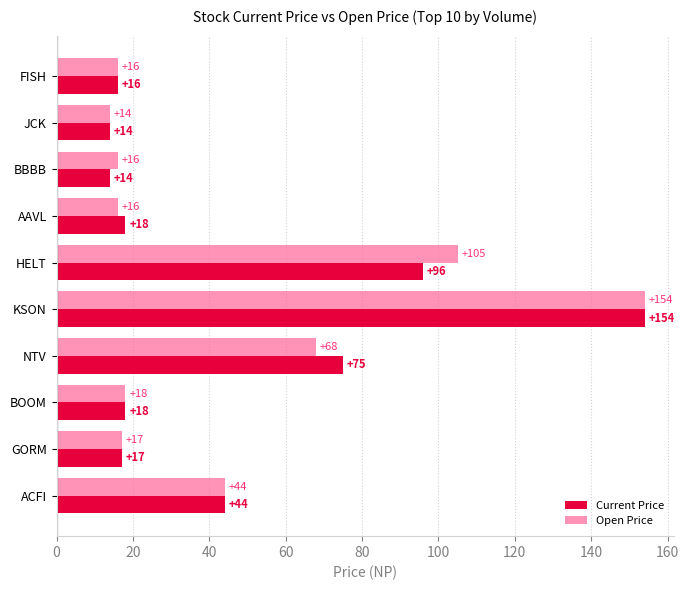

Rank the series by their average value, from lowest to highest.

Current Price, Open Price